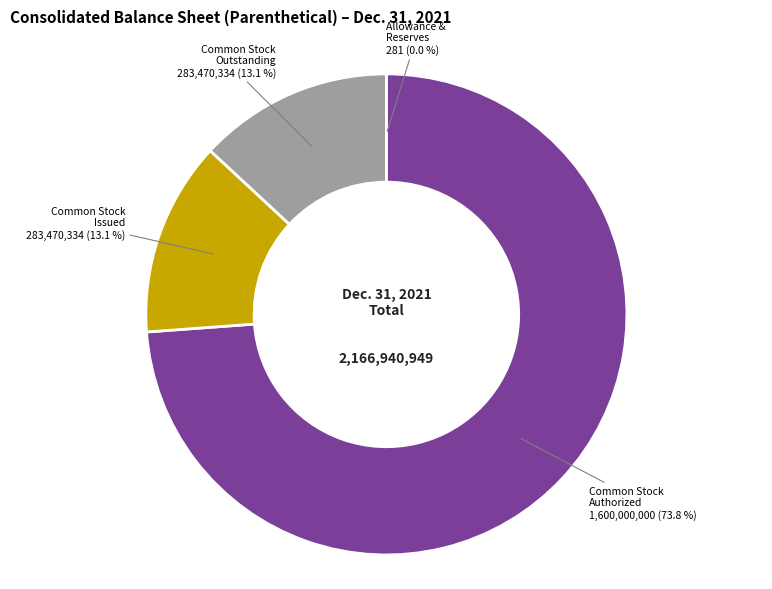

Is there a majority slice in this chart?

Yes